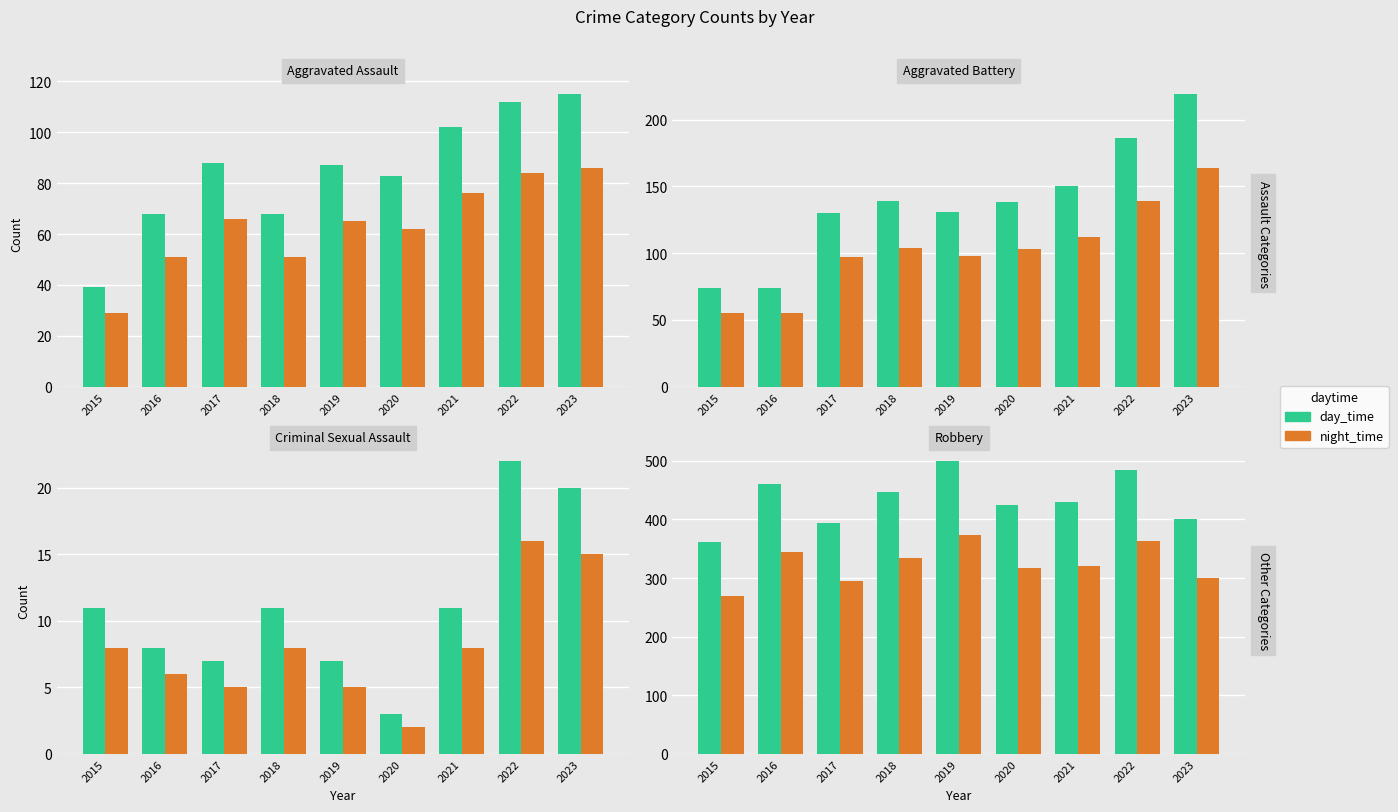

Rank the series by their maximum value, from lowest to highest.

night_time, day_time